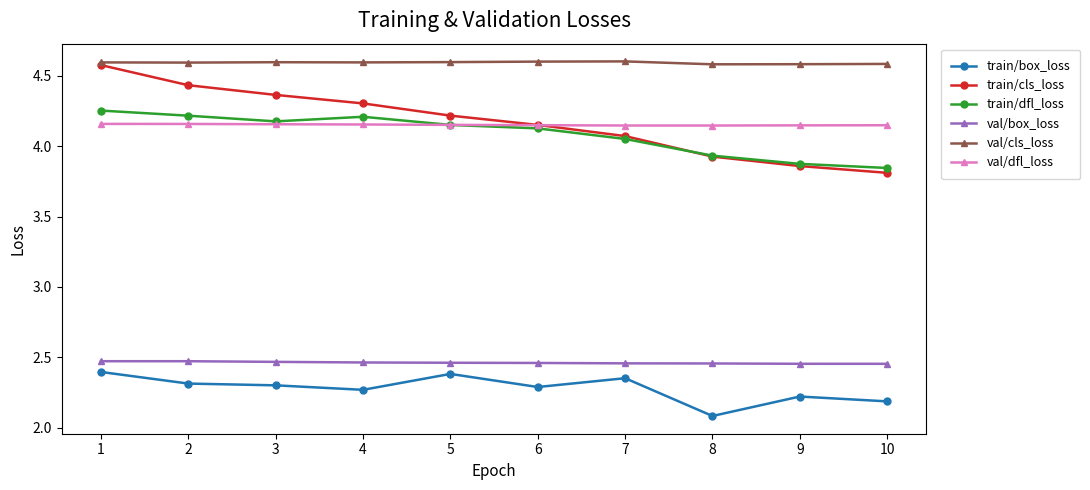

Where is the first local maximum for train/dfl_loss?

4